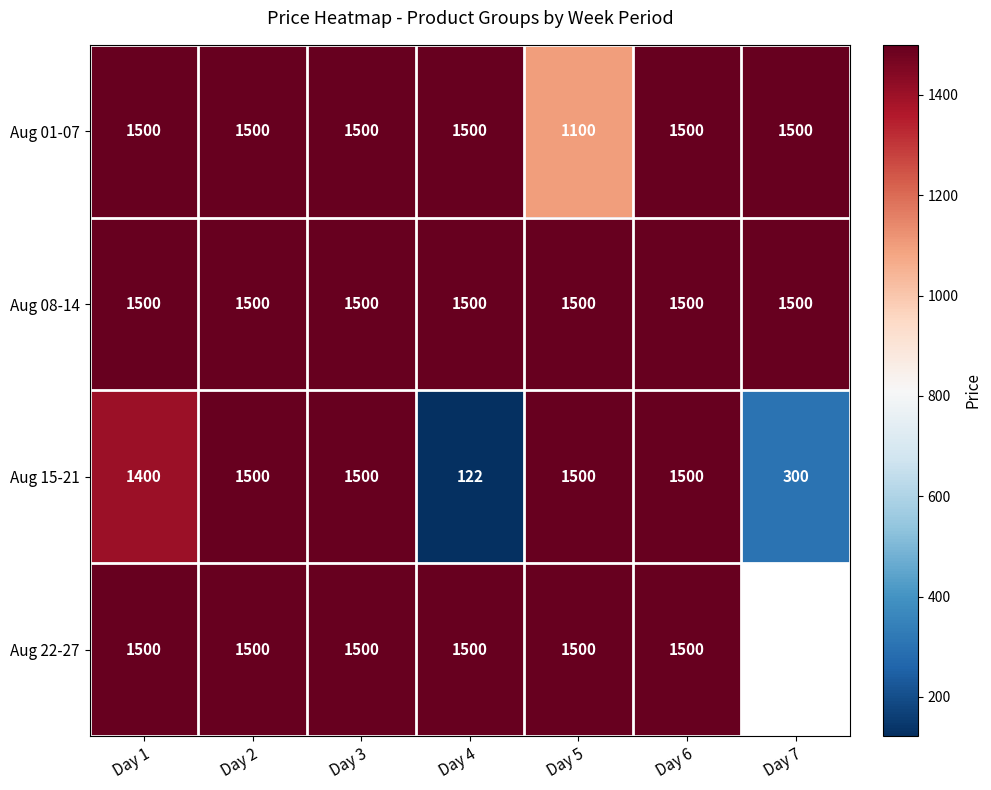

What is the total value across all series at Day 3?

6000